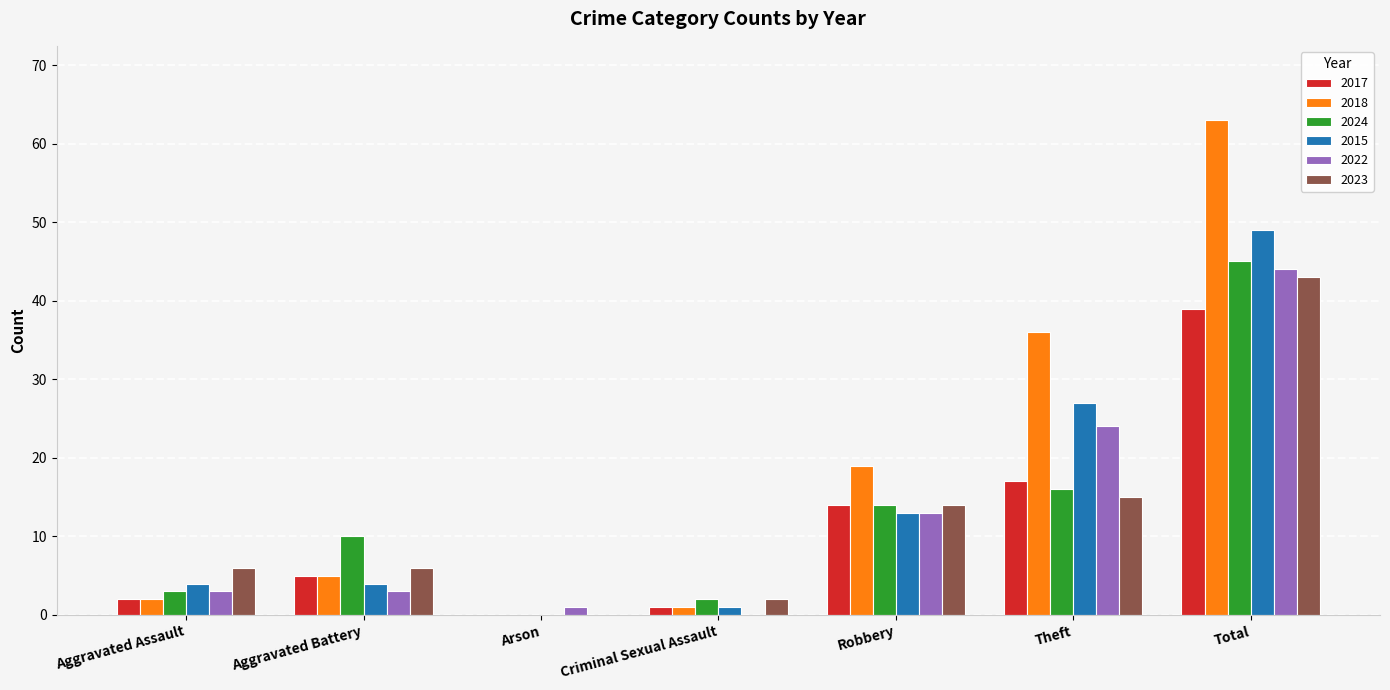

What is the average value of the 2022 series?

13